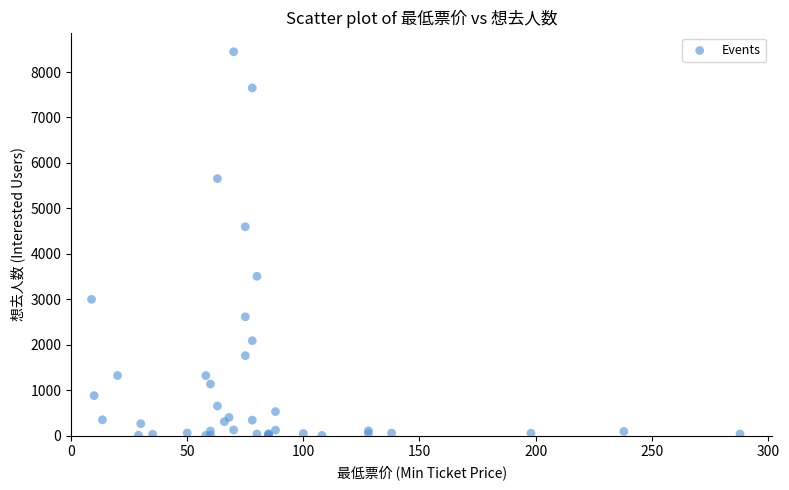

What Y value in the scatter plot is closest to 4226?

4596